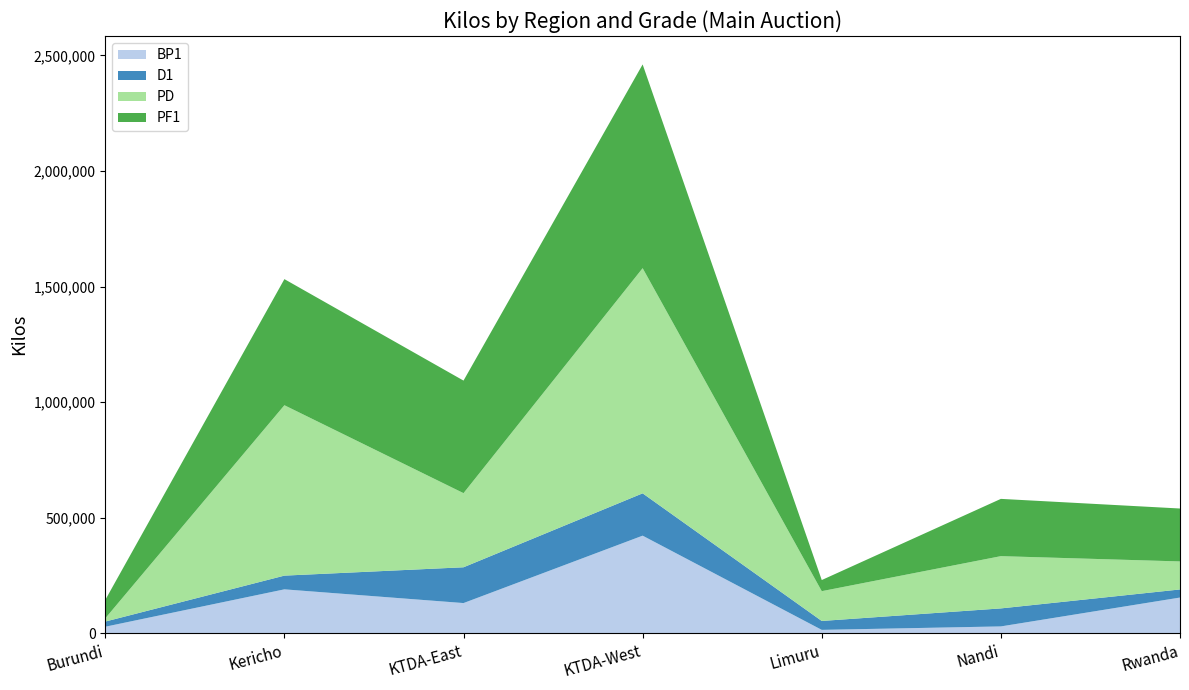

Reading left to right, what are all the values shown in this chart?

BP1: Burundi=28924	Kericho=190600	KTDA-East=131249	KTDA-West=422744	Limuru=15312	Nandi=30280	Rwanda=155116
D1: Burundi=22320	Kericho=59312	KTDA-East=154768	KTDA-West=183046	Limuru=38536	Nandi=77880	Rwanda=35004
PD: Burundi=13956	Kericho=736972	KTDA-East=320614	KTDA-West=973871	Limuru=128884	Nandi=226000	Rwanda=121184
PF1: Burundi=79624	Kericho=545324	KTDA-East=486743	KTDA-West=881100	Limuru=48080	Nandi=247680	Rwanda=228856